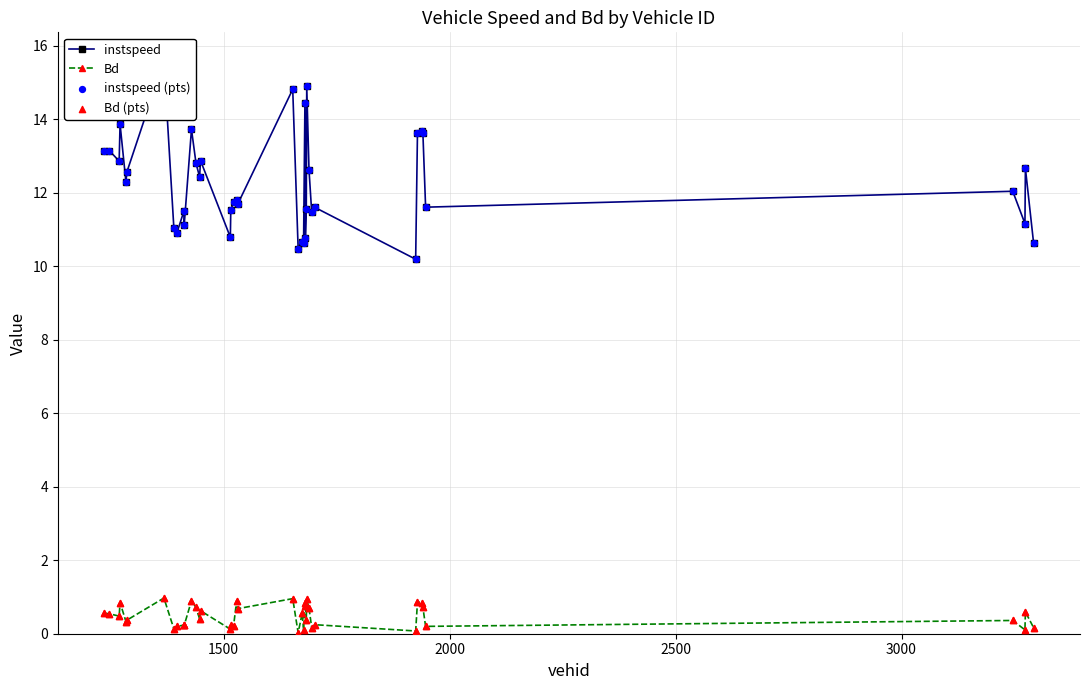

What are all the series names shown in the legend?

instspeed, Bd, instspeed (pts), Bd (pts)